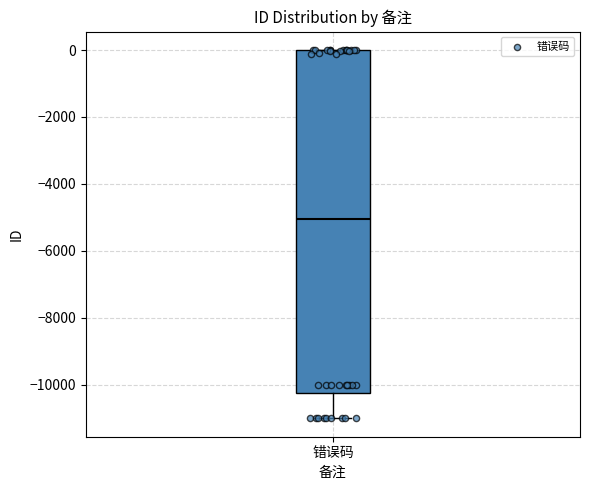

Read this box plot against the y-axis: the position of the median line, the range covered by the box, and the ends of both whiskers. The values are not printed on the chart, so give them approximately, as read against the axis.

median -5000, box -10200 to 0, whiskers -11000 to 0